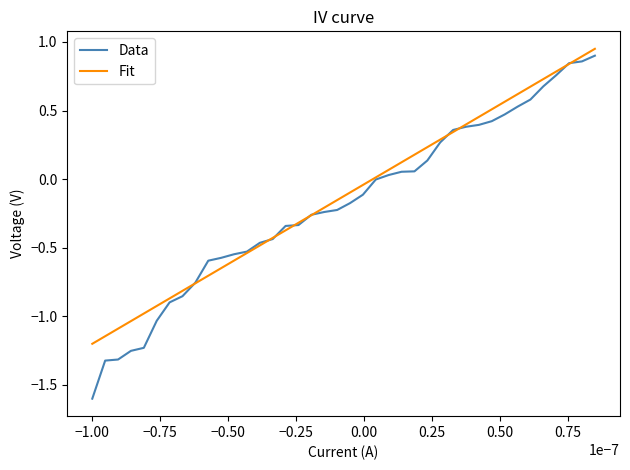

What is the difference between the maximum and minimum values?

2.5